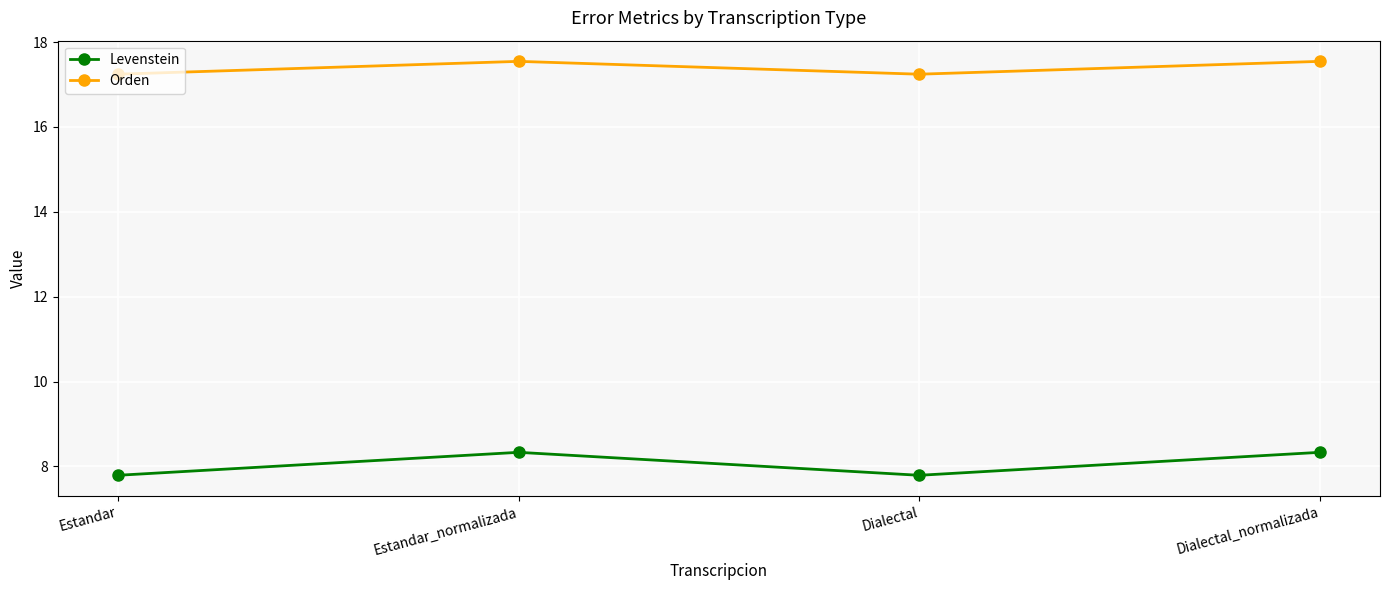

At how many categories does at least one series exceed 15?

4